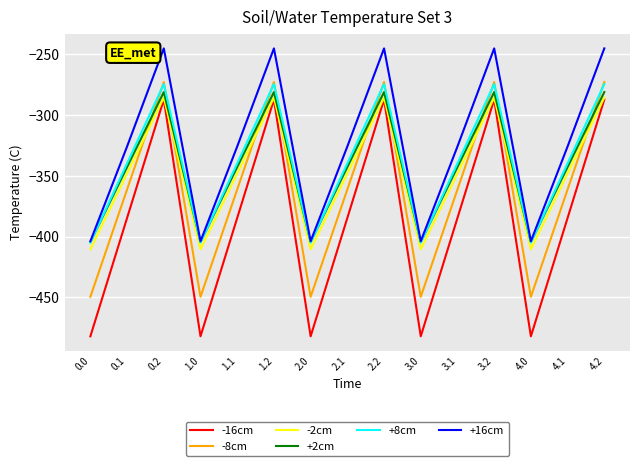

What is the spread (max minus min) of values at 4.0?

78.2